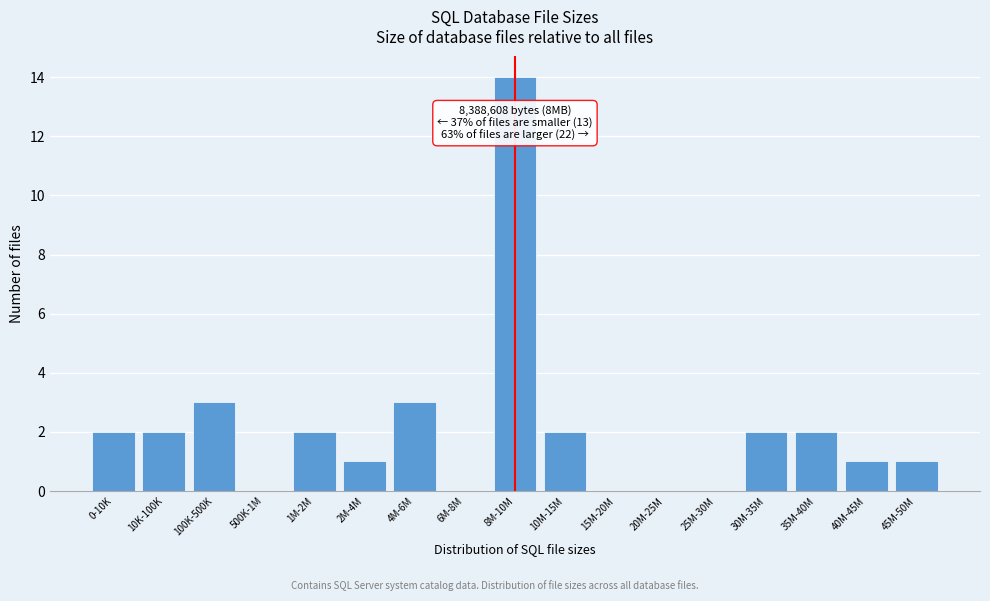

Reading left to right, what are all the values shown in this chart?

0-10K=2	10K-100K=2	100K-500K=3	500K-1M=0	1M-2M=2	2M-4M=1	4M-6M=3	6M-8M=0	8M-10M=14	10M-15M=2	15M-20M=0	20M-25M=0	25M-30M=0	30M-35M=2	35M-40M=2	40M-45M=1	45M-50M=1